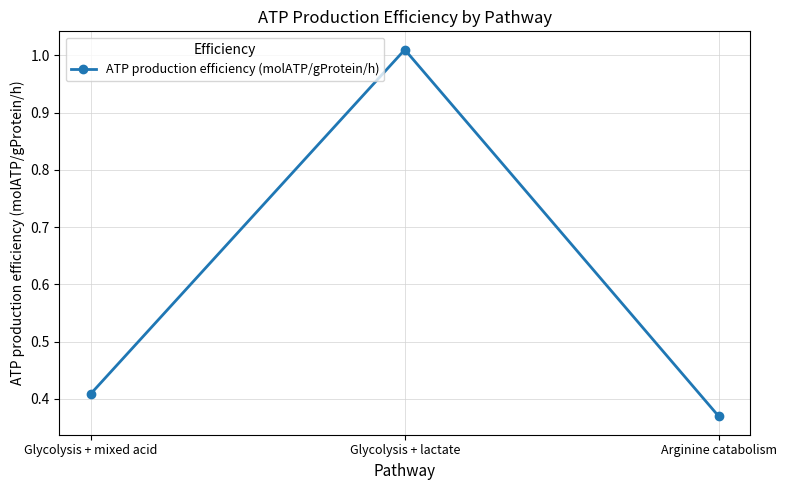

What is the difference between the maximum and minimum values?

0.6